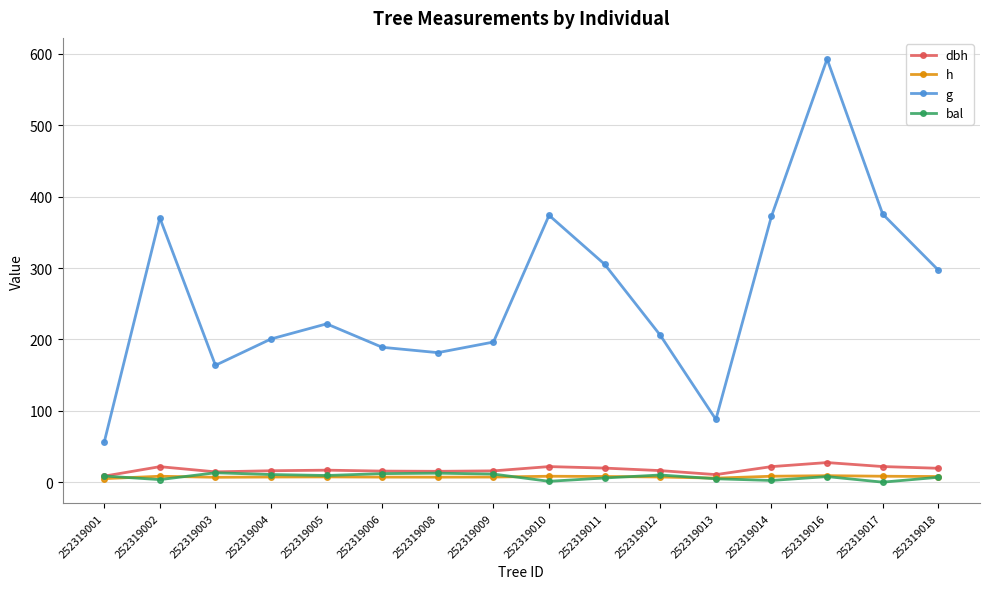

True or false: g and h cross at least once.

False